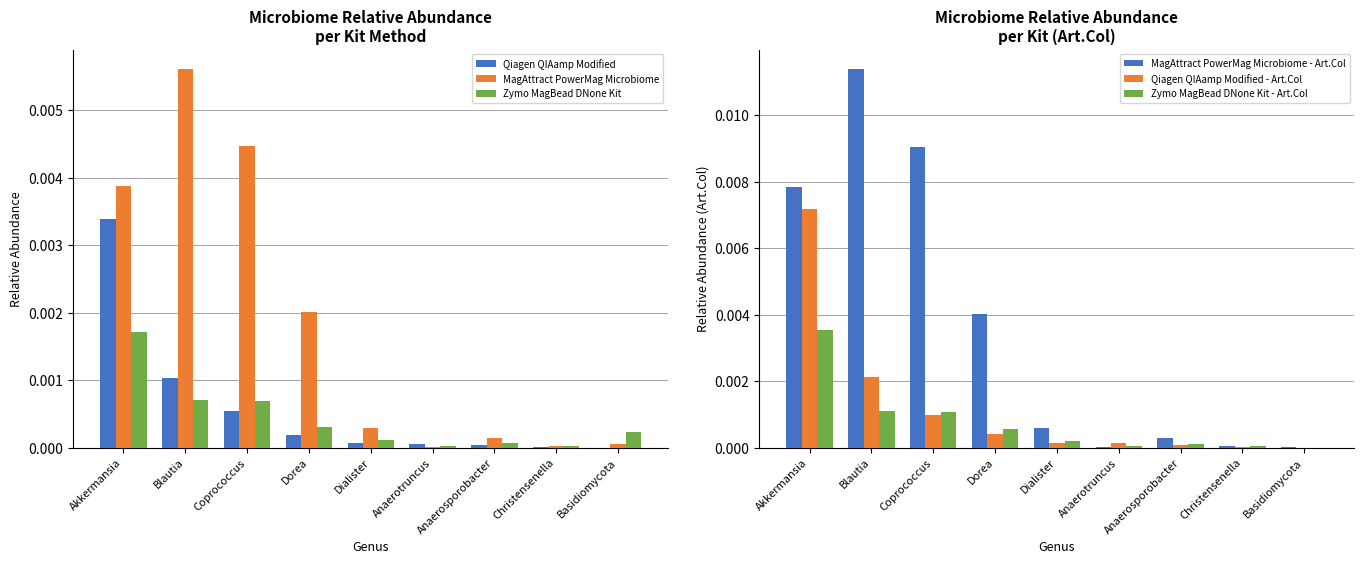

What is the label of the 7th bar from the left?

Anaerosporobacter